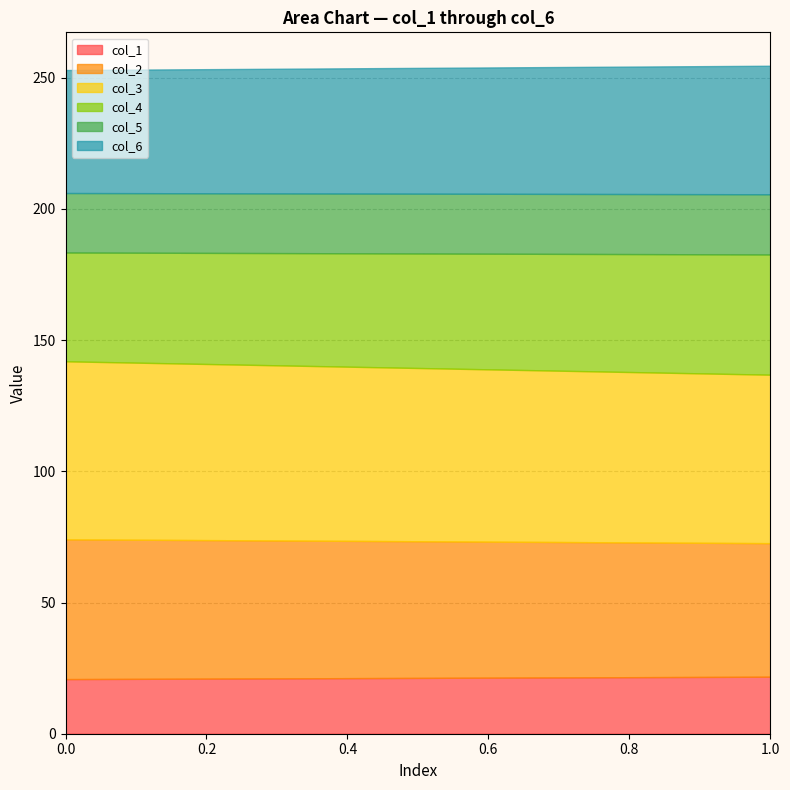

Which series has the widest spread of values?

col_4